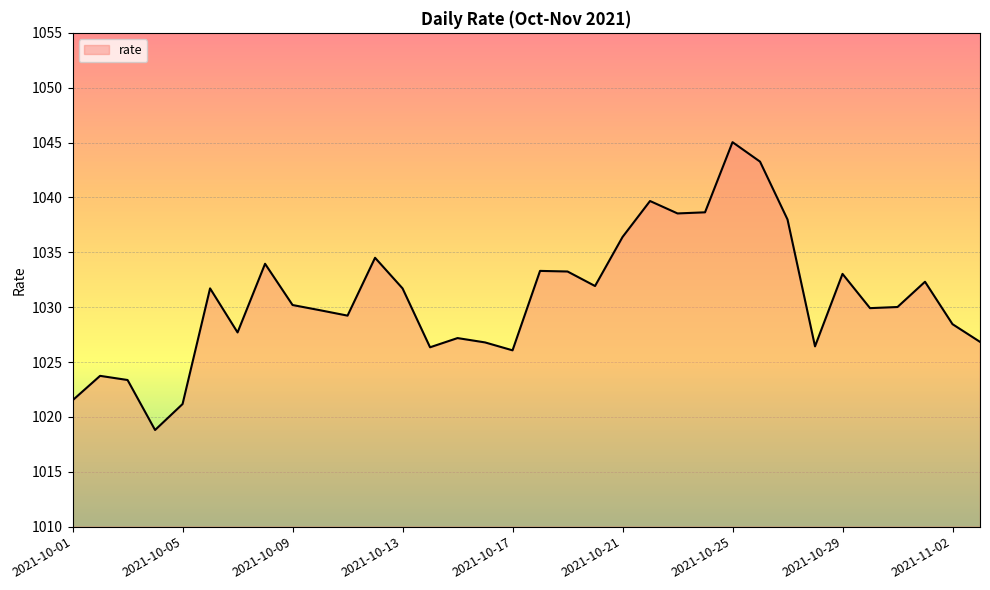

How many lines are shown in the chart?

1